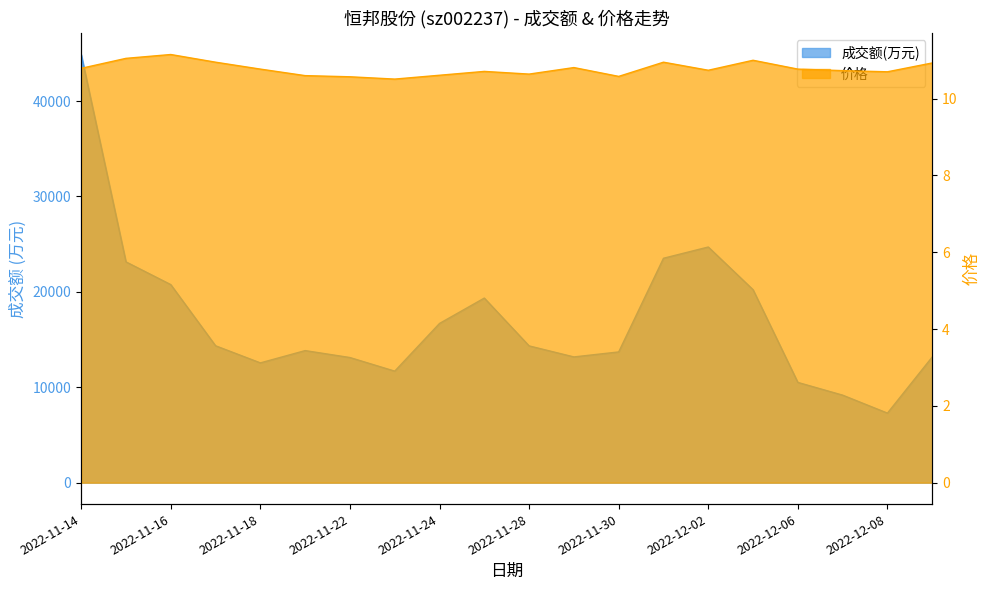

Between 2022-11-28 and 2022-12-08, which is larger?

2022-11-28